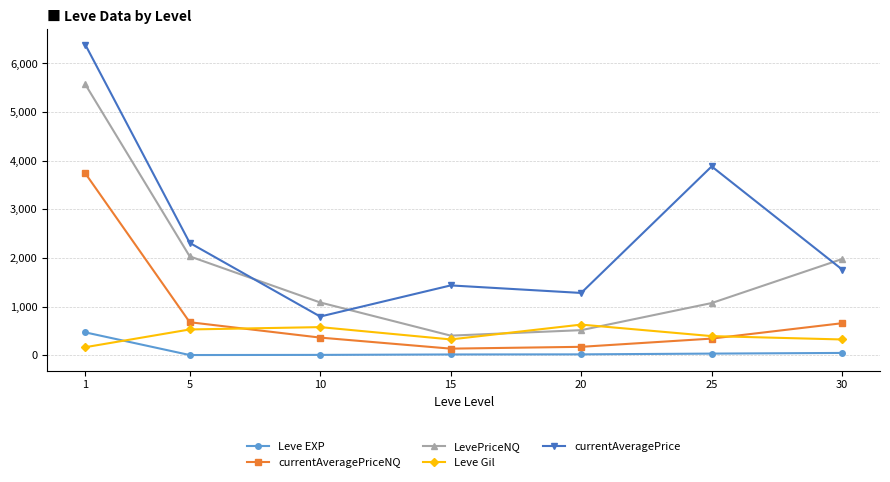

Is it true that currentAveragePrice equals 546.0 at 20?

False